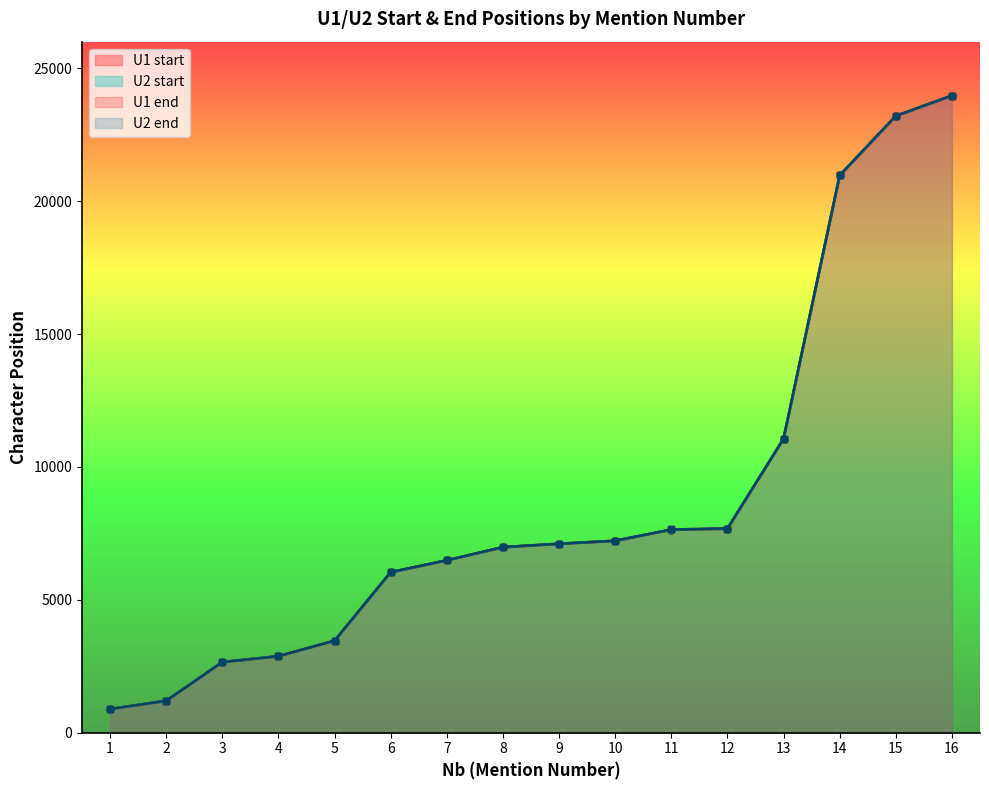

Which has a higher value, 14 or 9?

14